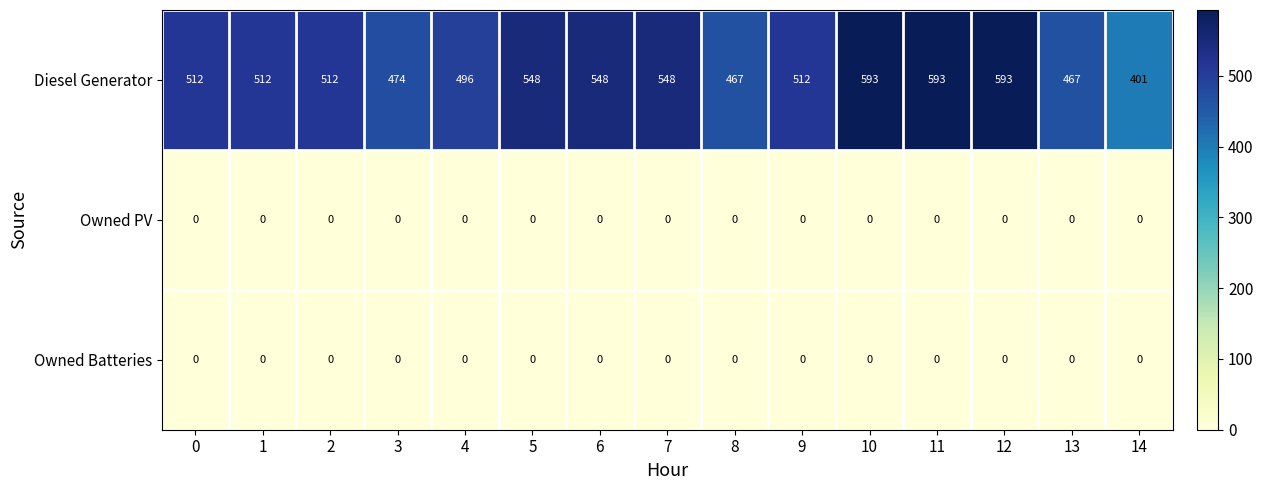

What is the total value across all series at 12?

593